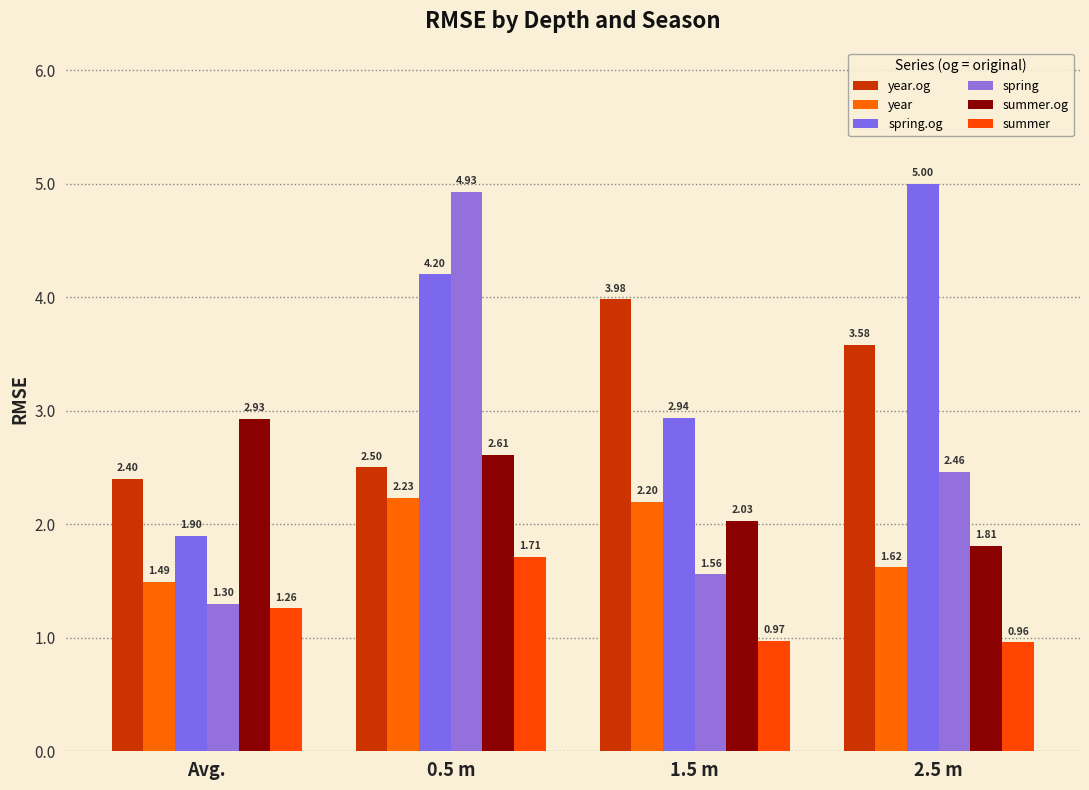

What is the label of the 4th bar from the left?

2.5 m